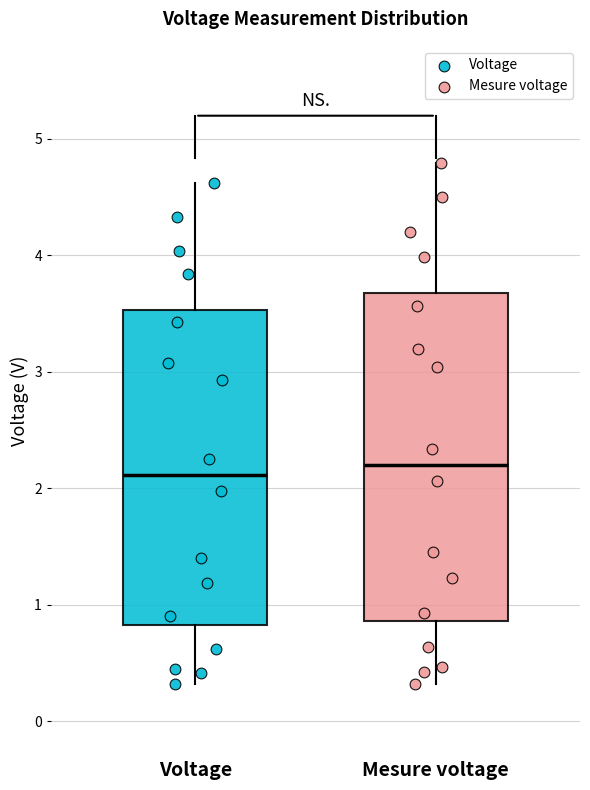

Reading left to right, read every box against the y-axis: the position of its median line, the range the box covers, and the ends of its whiskers. The values are not printed on the chart, so give them approximately, as read against the axis.

Voltage: median 2.1, box 0.8 to 3.5, whiskers 0.3 to 4.6
Mesure voltage: median 2.2, box 0.9 to 3.7, whiskers 0.3 to 4.8